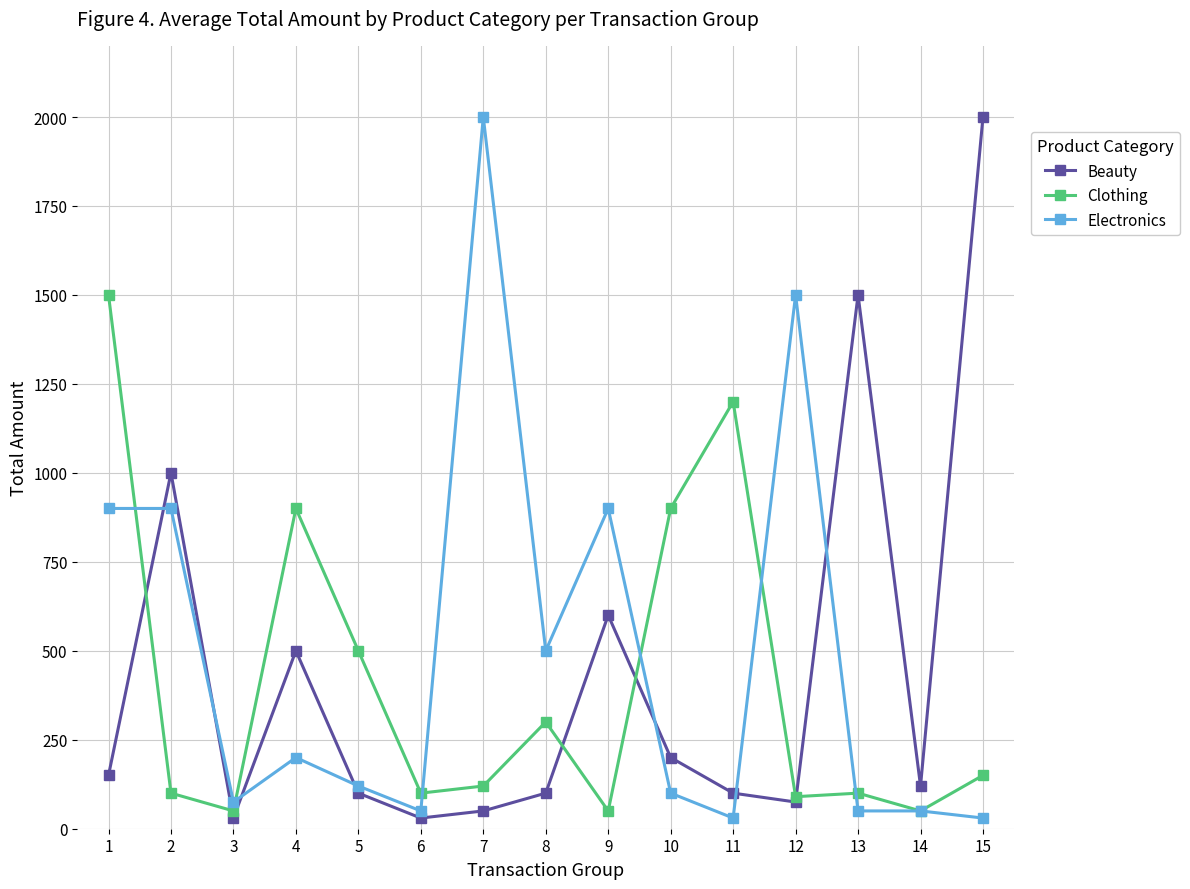

Reading left to right, what are all the values shown in this chart?

Beauty: 1=150	2=1000	3=30	4=500	5=100	6=30	7=50	8=100	9=600	10=200	11=100	12=75	13=1500	14=120	15=2000
Clothing: 1=1500	2=100	3=50	4=900	5=500	6=100	7=120	8=300	9=50	10=900	11=1200	12=90	13=100	14=50	15=150
Electronics: 1=900	2=900	3=75	4=200	5=120	6=50	7=2000	8=500	9=900	10=100	11=30	12=1500	13=50	14=50	15=30